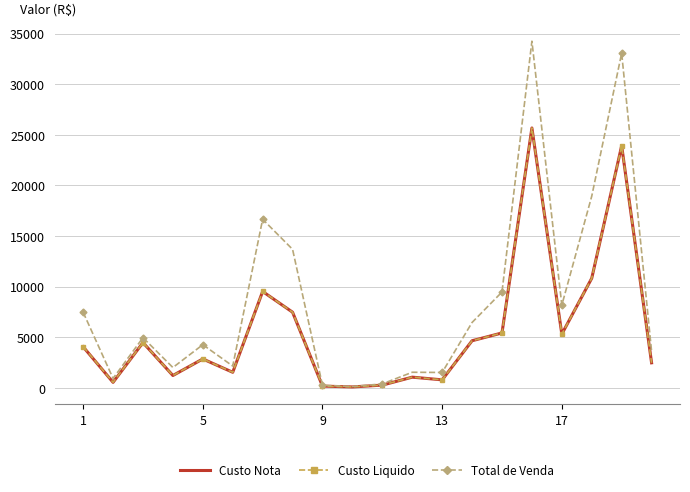

Which series has the largest range (max minus min)?

Total de Venda